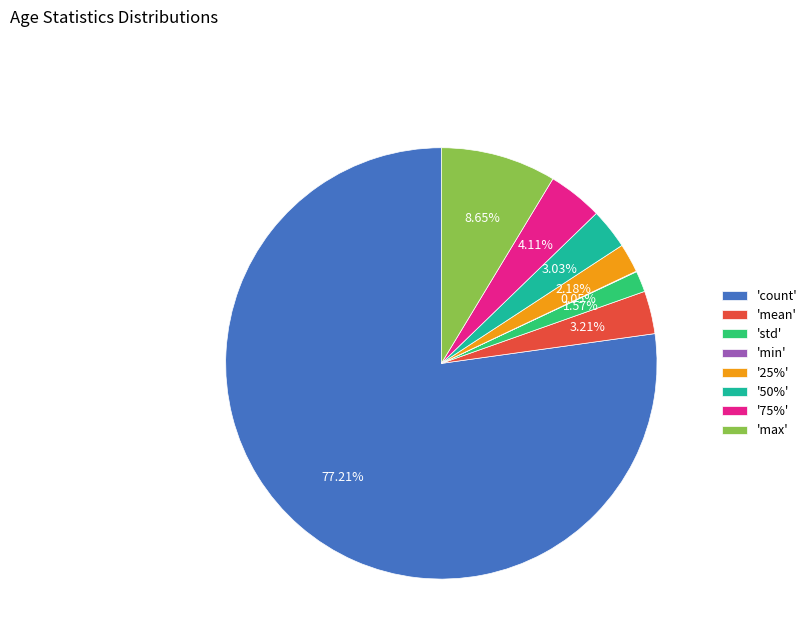

Is there any slice that represents more than half of the pie?

Yes